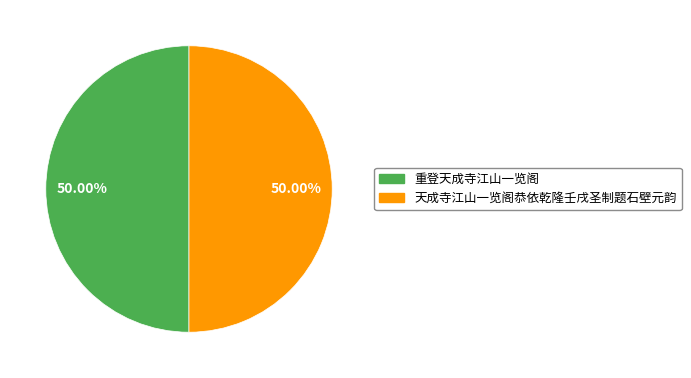

Is the sum of 重登天成寺江山一览阁 and 天成寺江山一览阁恭依乾隆壬戌圣制题石壁元韵 greater than half?

Yes